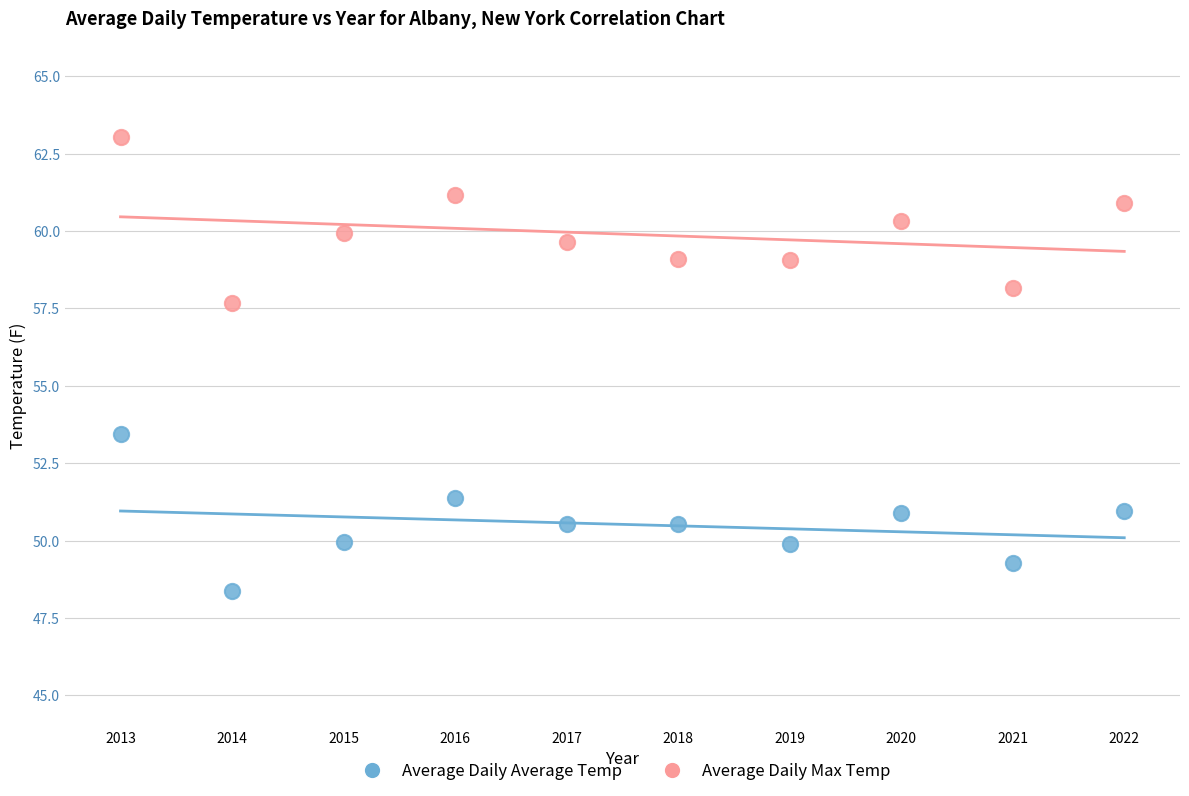

What is the X range (max minus min) for the scatter plot?

9.0